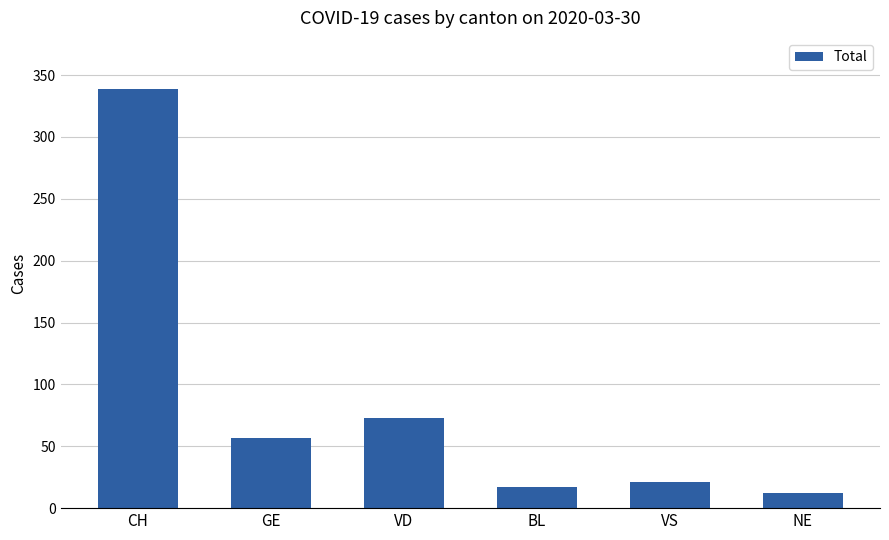

What is the sum of the values at GE and VD?

130